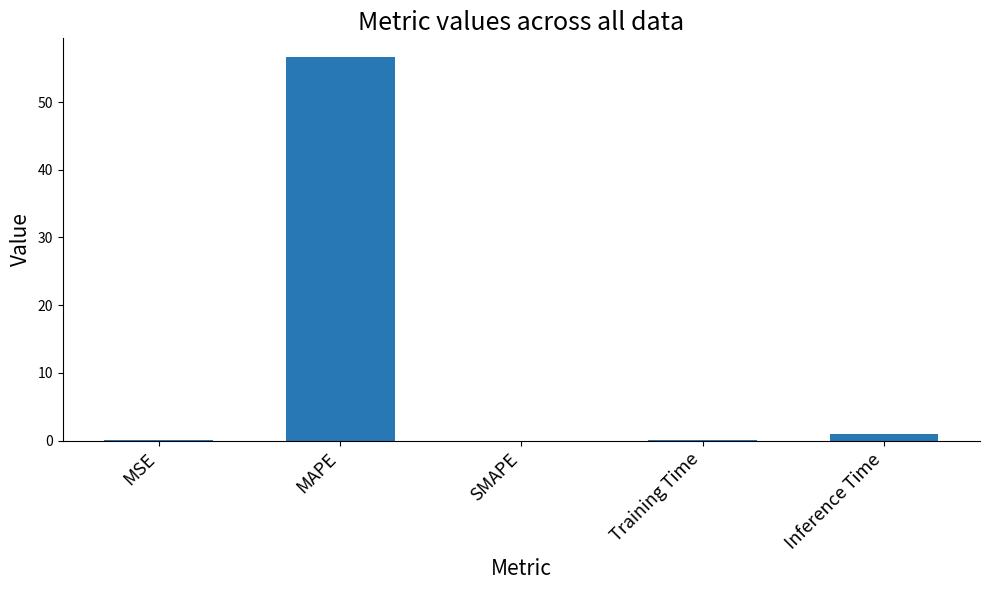

What is the change in value from Training Time to Inference Time?

+0.8